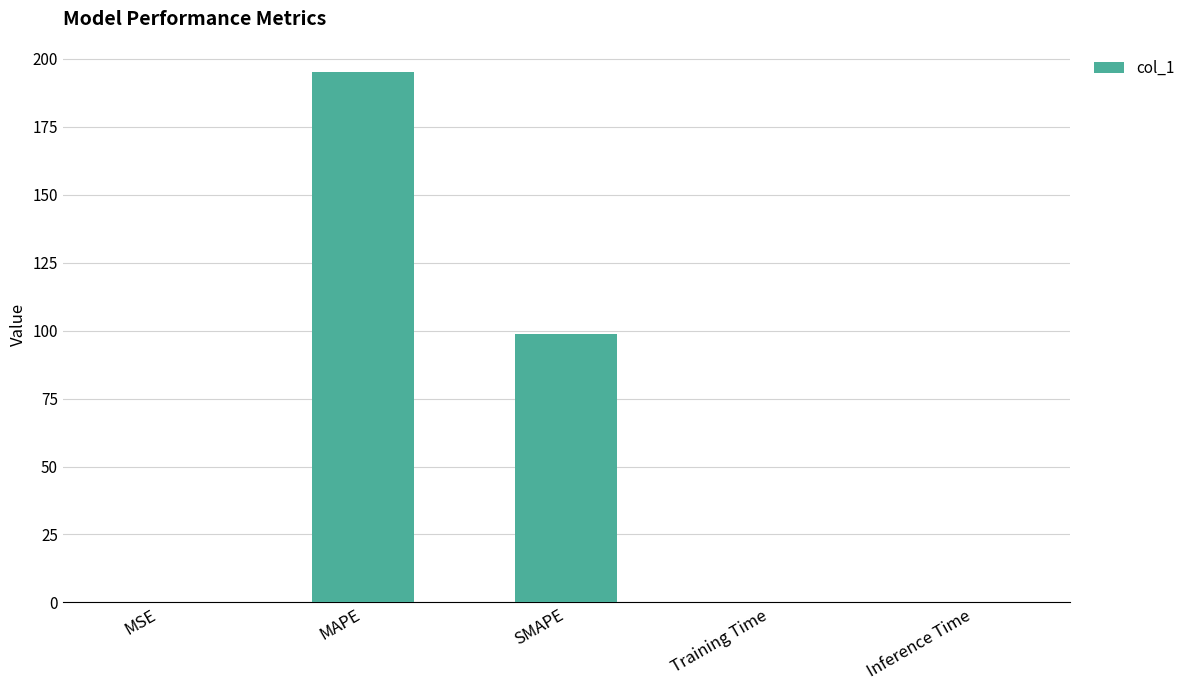

What is the sum of all values?

293.9